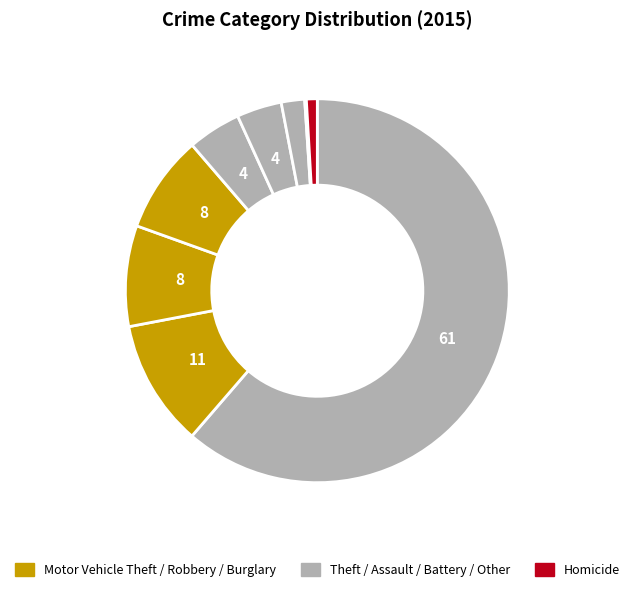

How many segments does this pie chart have?

9